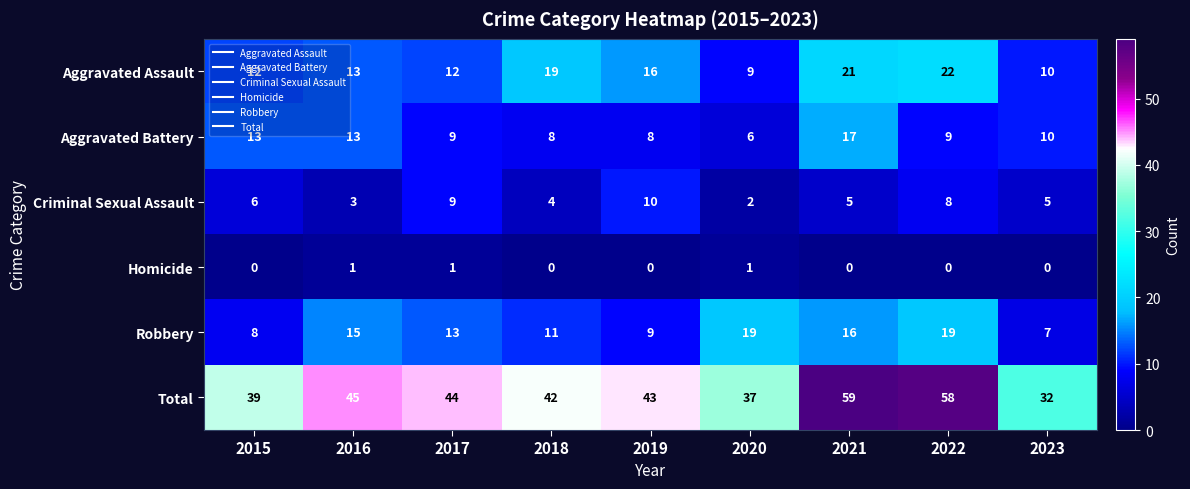

Is it true that Criminal Sexual Assault equals 2 at 2023?

False